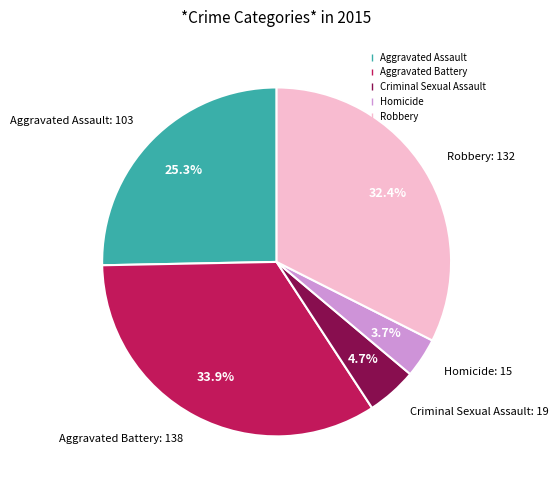

What portion of the pie excludes Robbery?

67.6%